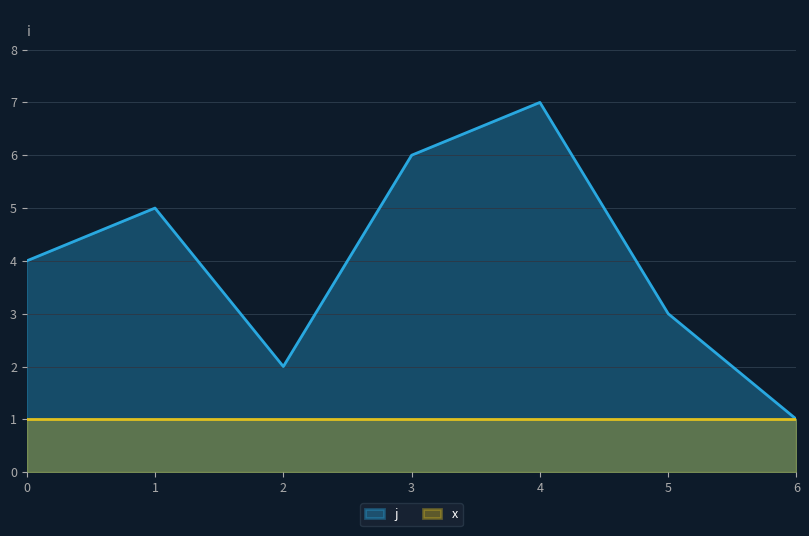

Reading left to right, list all the values displayed in this chart.

0=4	1=5	2=2	3=6	4=7	5=3	6=1